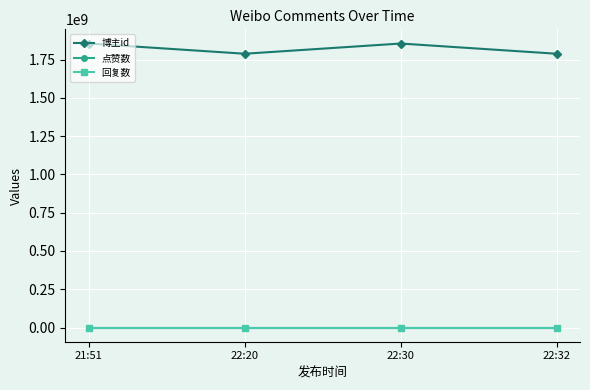

Is this an area chart (filled region under the line)?

No